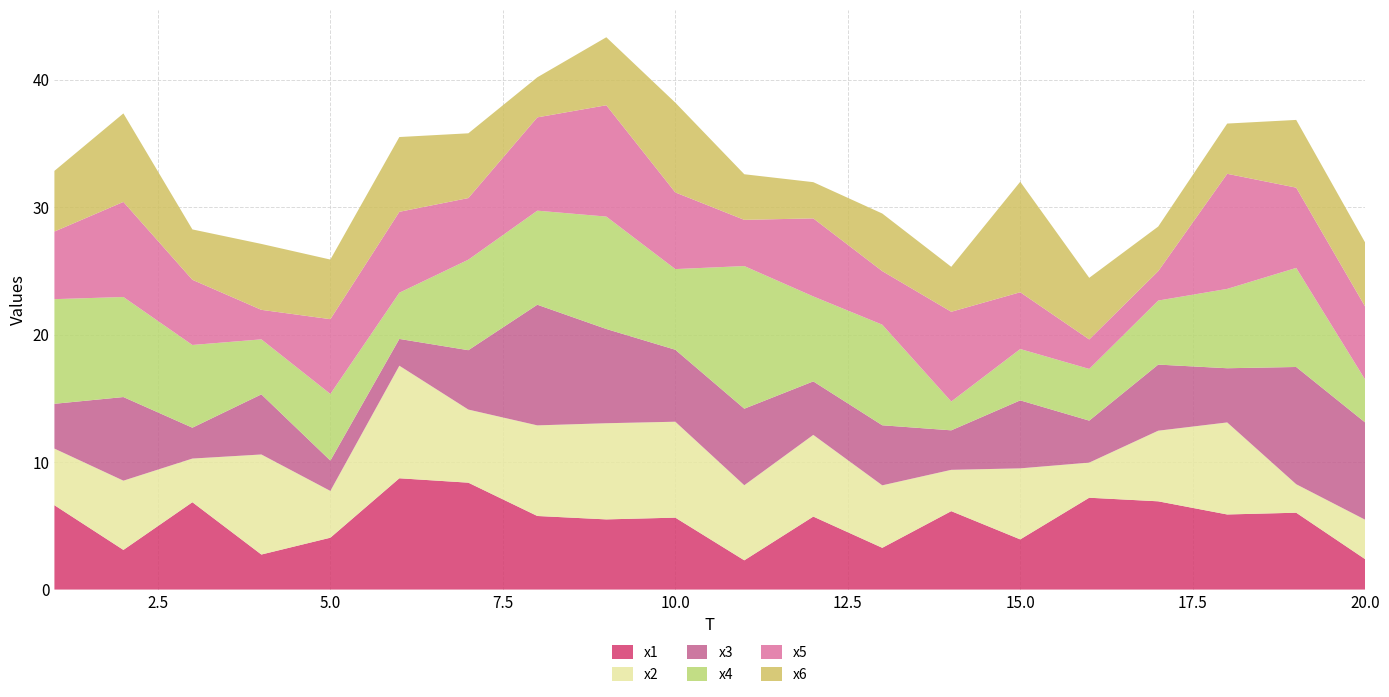

Reading left to right, transcribe all the data shown in this chart.

x1: 6.6	3.1	6.9	2.7	4.1	8.7	8.4	5.8	5.5	5.6	2.3	5.7	3.3	6.1	3.9	7.2	6.9	5.9	6.0	2.4
x2: 4.4	5.4	3.4	7.8	3.7	8.8	5.7	7.1	7.5	7.5	5.9	6.4	4.9	3.2	5.6	2.8	5.5	7.2	2.2	3.1
x3: 3.5	6.6	2.4	4.7	2.4	2.1	4.7	9.5	7.4	5.6	6.0	4.2	4.7	3.1	5.3	3.3	5.2	4.3	9.2	7.6
x4: 8.2	7.8	6.5	4.3	5.2	3.6	7.1	7.4	8.8	6.3	11.2	6.7	7.9	2.3	4.0	4.1	5.0	6.2	7.8	3.4
x5: 5.3	7.5	5.1	2.3	5.9	6.3	4.8	7.3	8.7	6.0	3.6	6.1	4.2	7.0	4.5	2.3	2.3	9.0	6.3	5.7
x6: 4.8	6.9	4.0	5.2	4.7	5.9	5.1	3.1	5.3	7.0	3.6	2.8	4.5	3.5	8.7	4.8	3.5	3.9	5.3	5.0